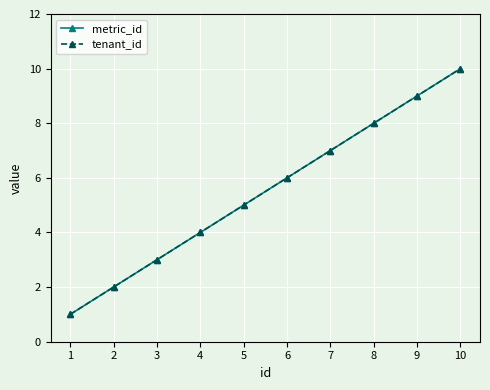

Does the chart have visible grid lines?

Yes